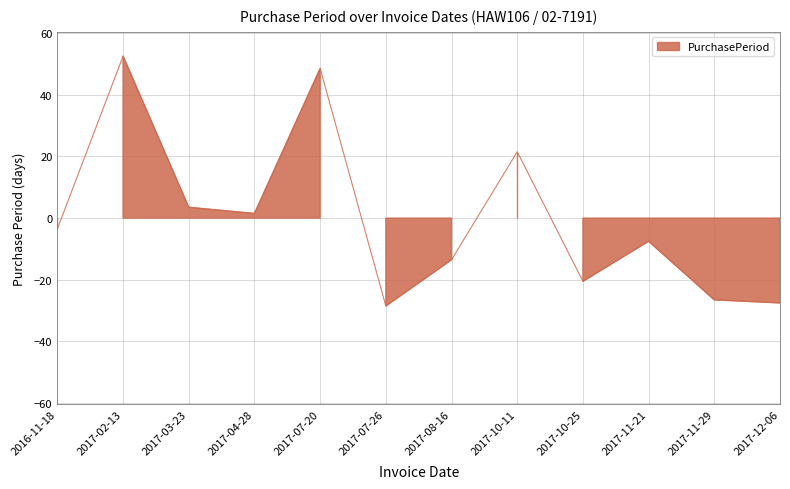

Rank the categories by value from highest to lowest.

2017-02-13, 2017-07-20, 2017-10-11, 2017-03-23, 2017-04-28, 2016-11-18, 2017-11-21, 2017-08-16, 2017-10-25, 2017-11-29, 2017-12-06, 2017-07-26